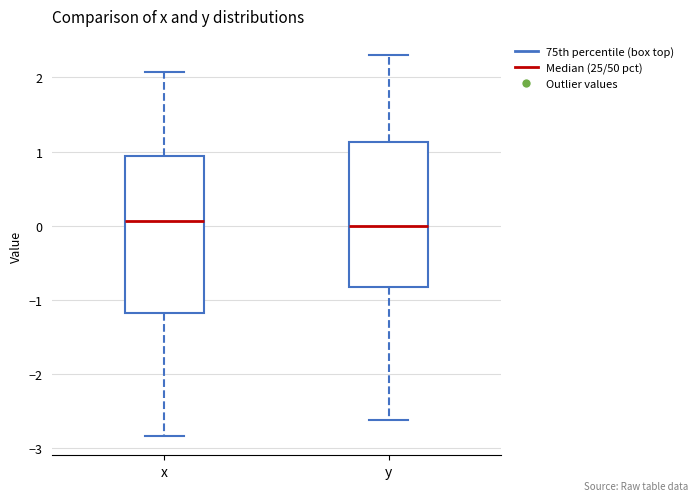

Reading left to right, transcribe this box plot: for each box, give where its median line is, the range the box spans, and where its two whiskers end, as read against the y-axis. The values are not printed on the chart, so give them approximately, as read against the axis.

x: median 0.1, box -1.2 to 0.9, whiskers -2.8 to 2.1
y: median 0.0, box -0.8 to 1.1, whiskers -2.6 to 2.3